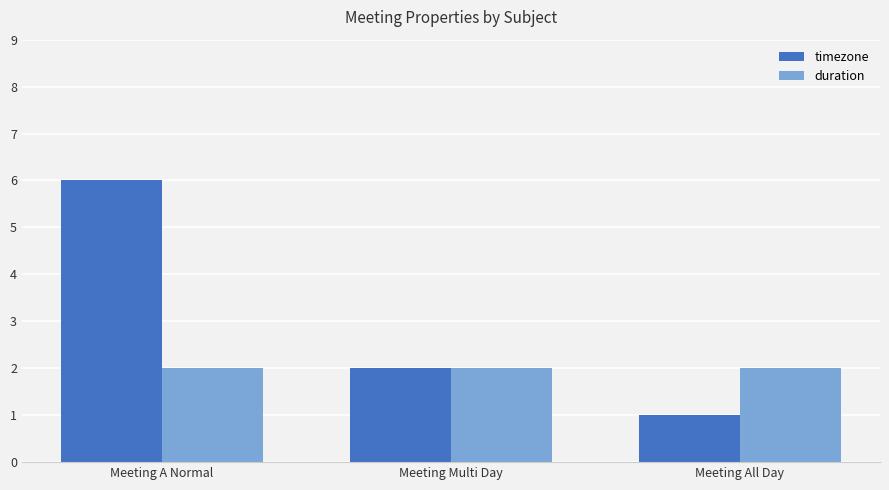

Between Meeting A Normal and Meeting All Day, which series saw the biggest shift?

timezone